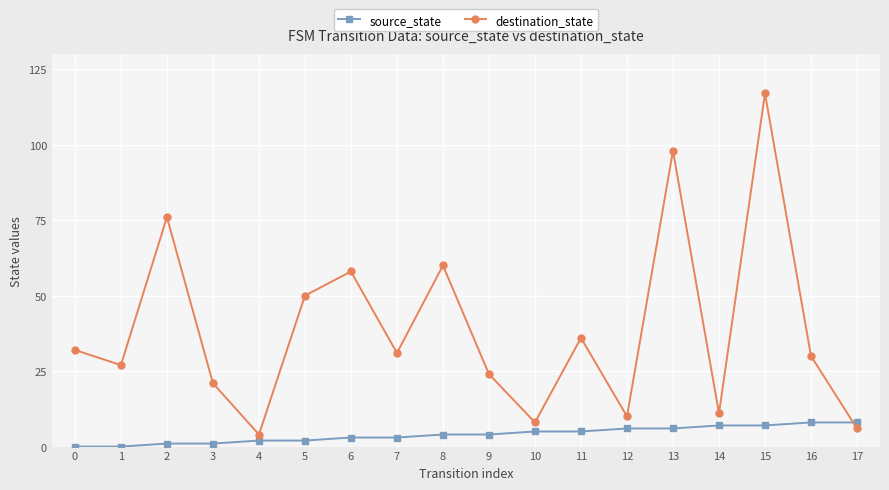

Where is the first local minimum for destination_state?

1